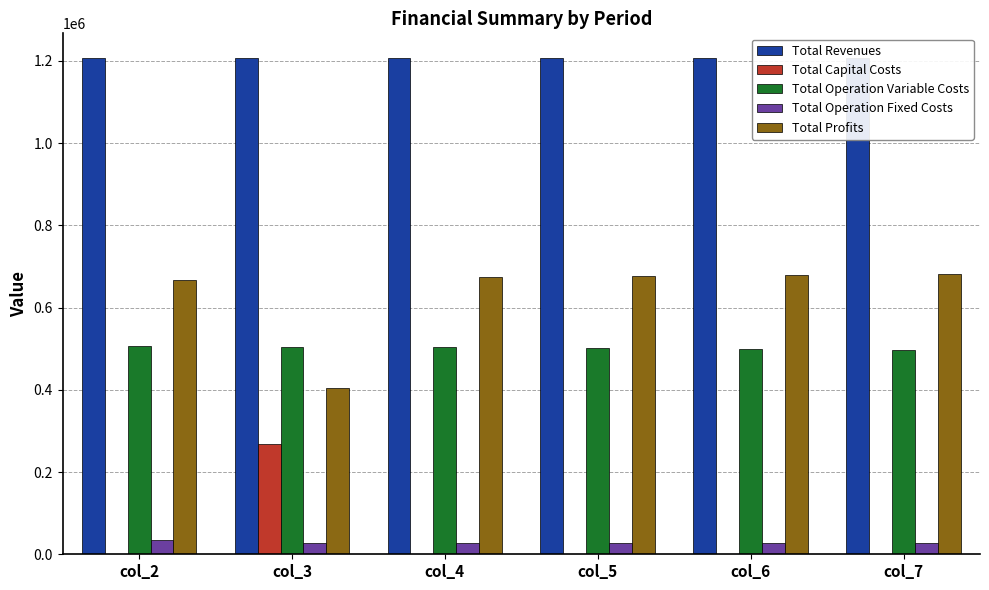

Which category has the lowest value across all series?

col_2